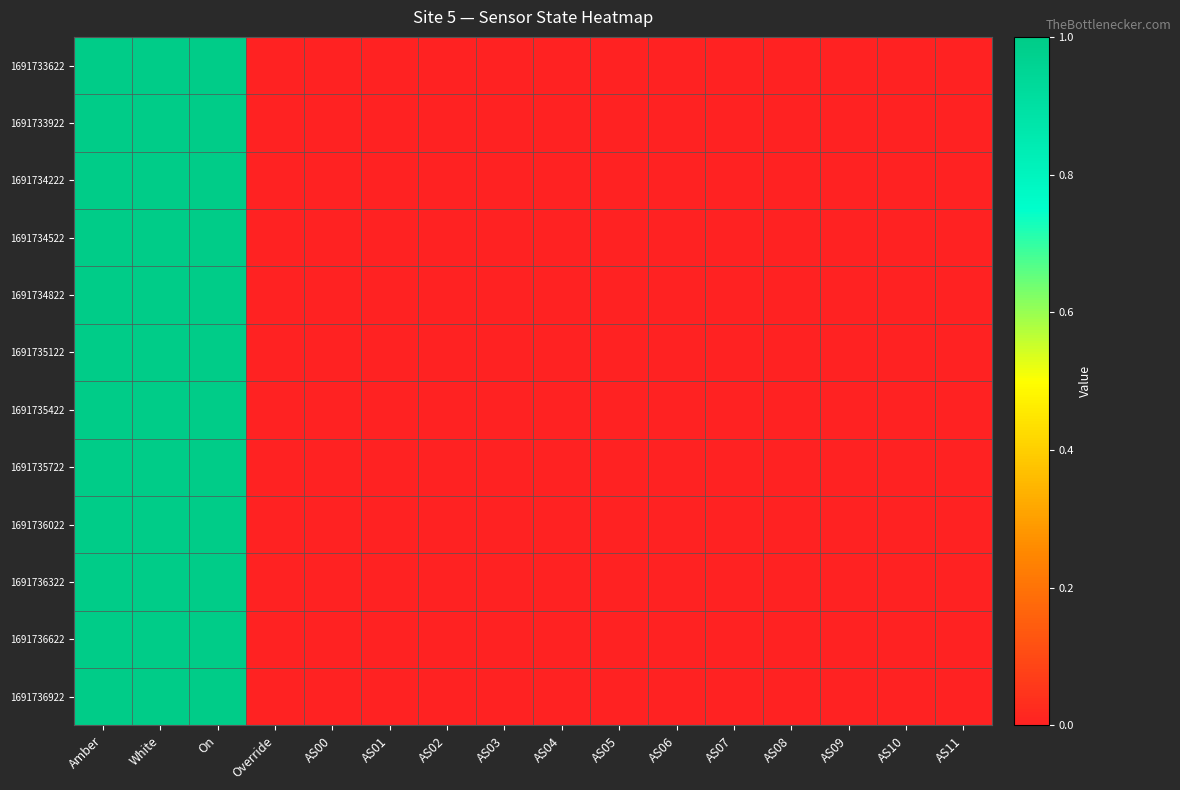

Which label corresponds to the largest value in the chart?

Amber